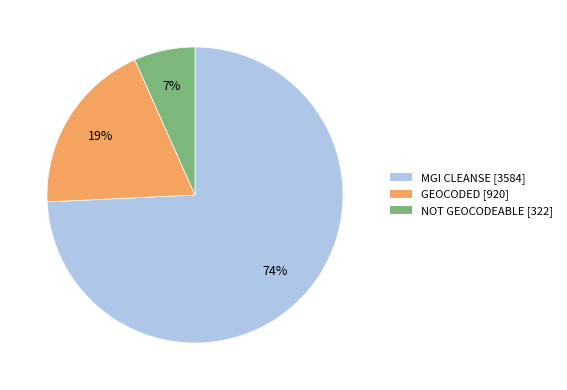

Count the number of slices in the pie.

3